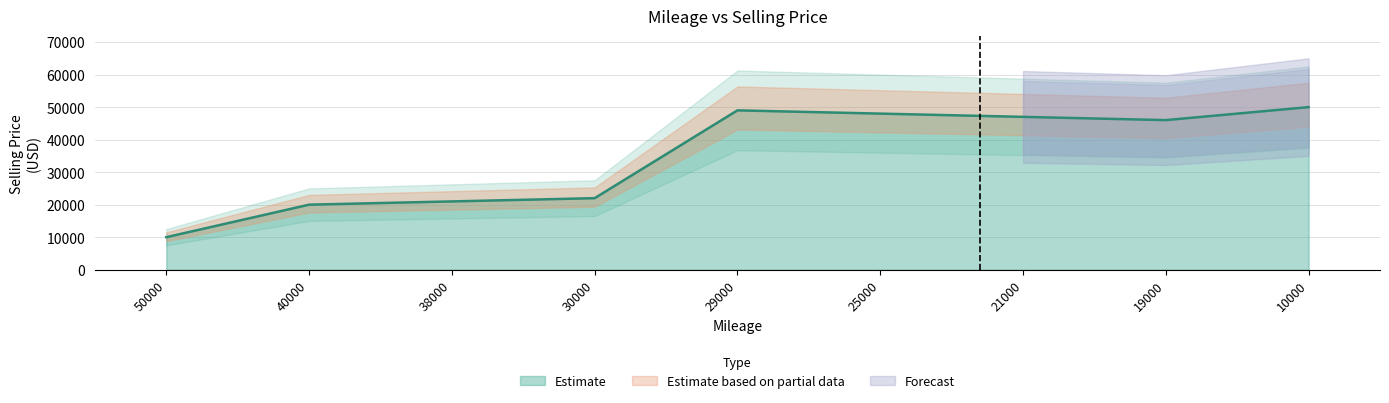

Reading left to right, list all the values displayed in this chart.

10000	20000	21000	22000	49000	48000	47000	46000	50000